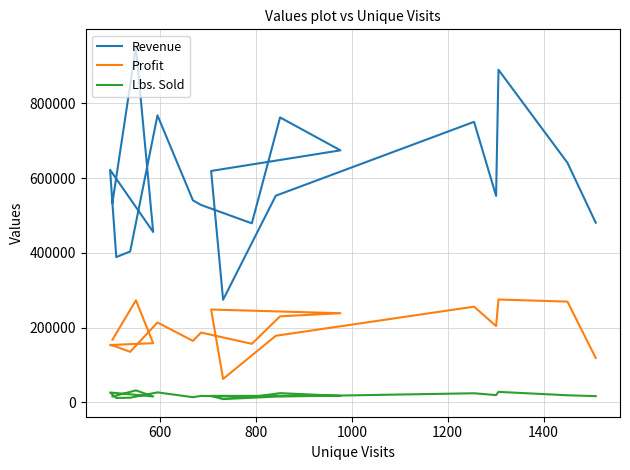

True or false: Profit and Lbs. Sold intersect in this chart.

False